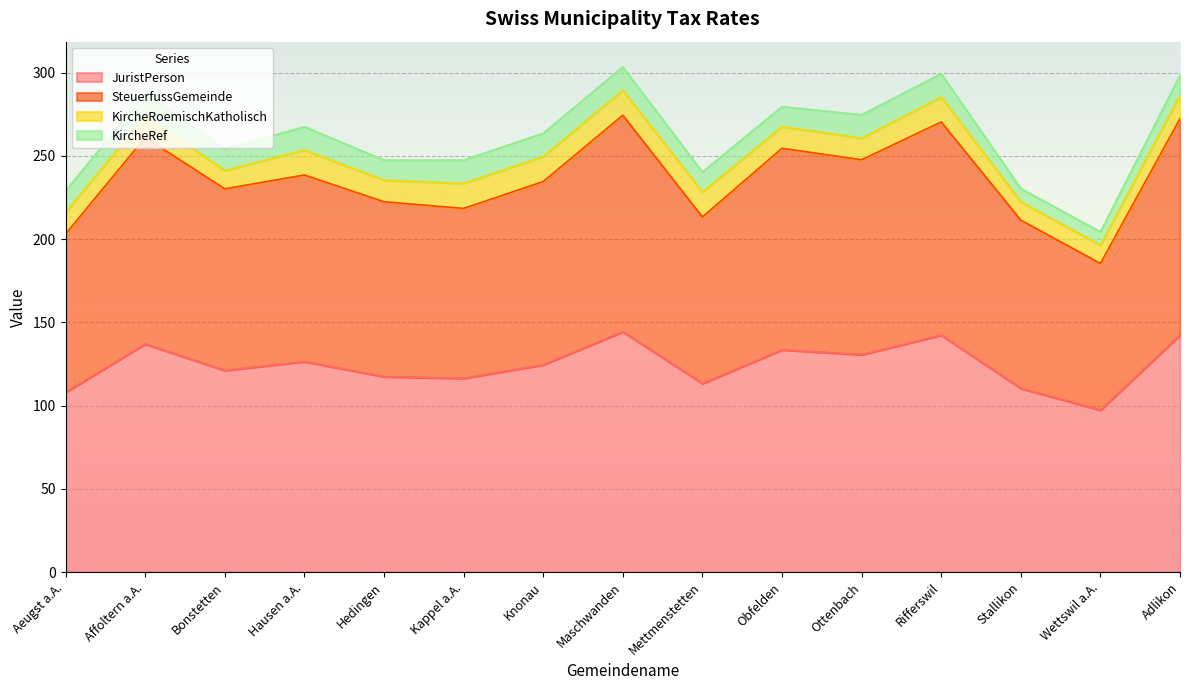

Is it true that JuristPerson equals 142.3 at Rifferswil?

True